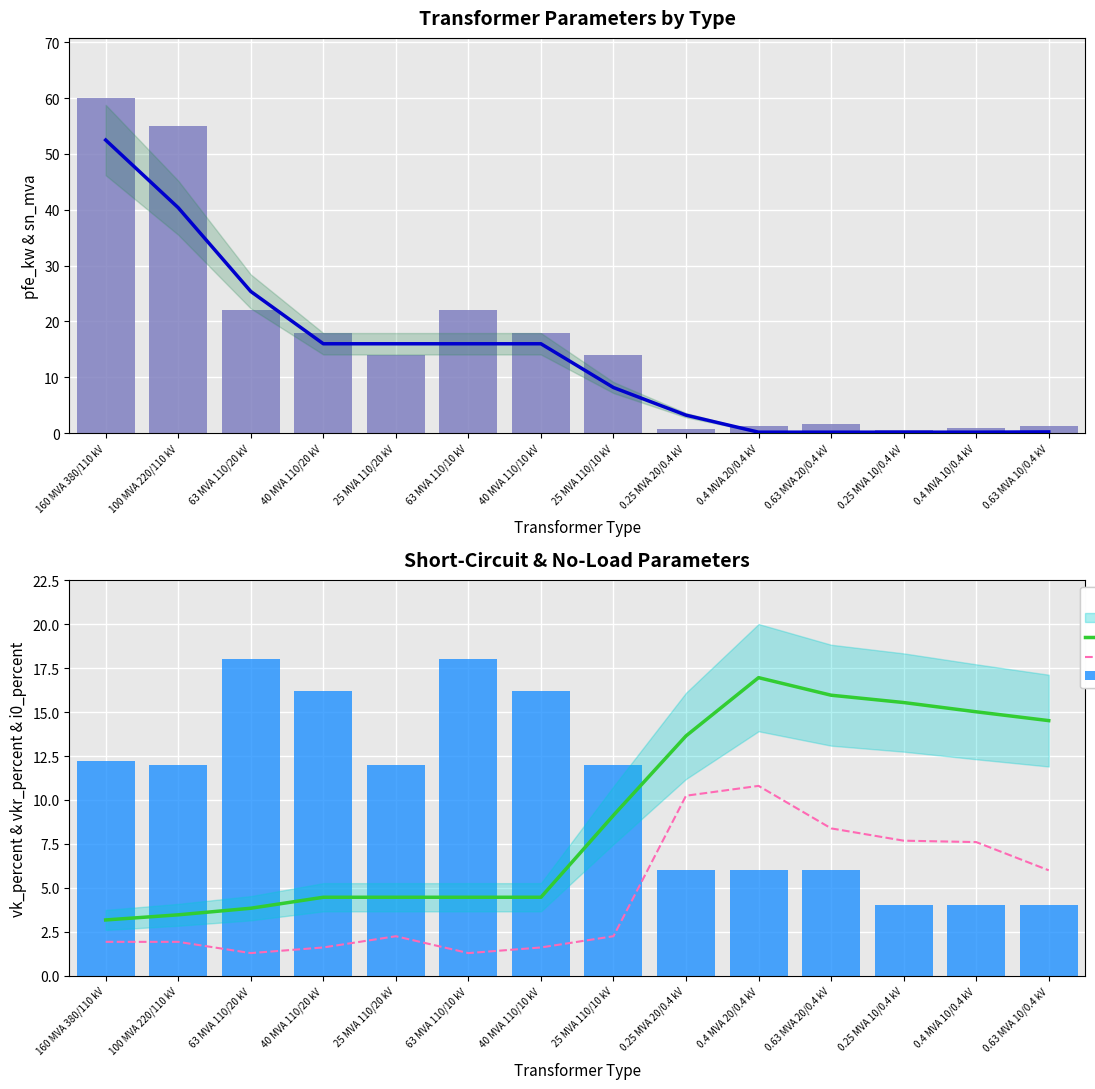

How many distinct data groups are displayed?

5